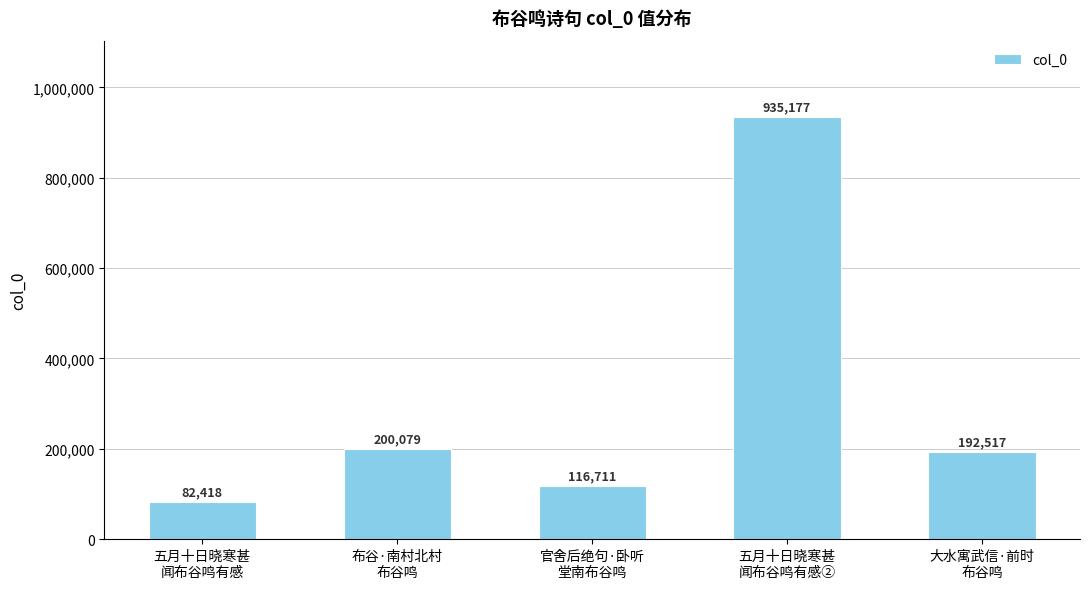

The value at 官舍后绝句·卧听
堂南布谷鸣 is 188444. True or false?

False